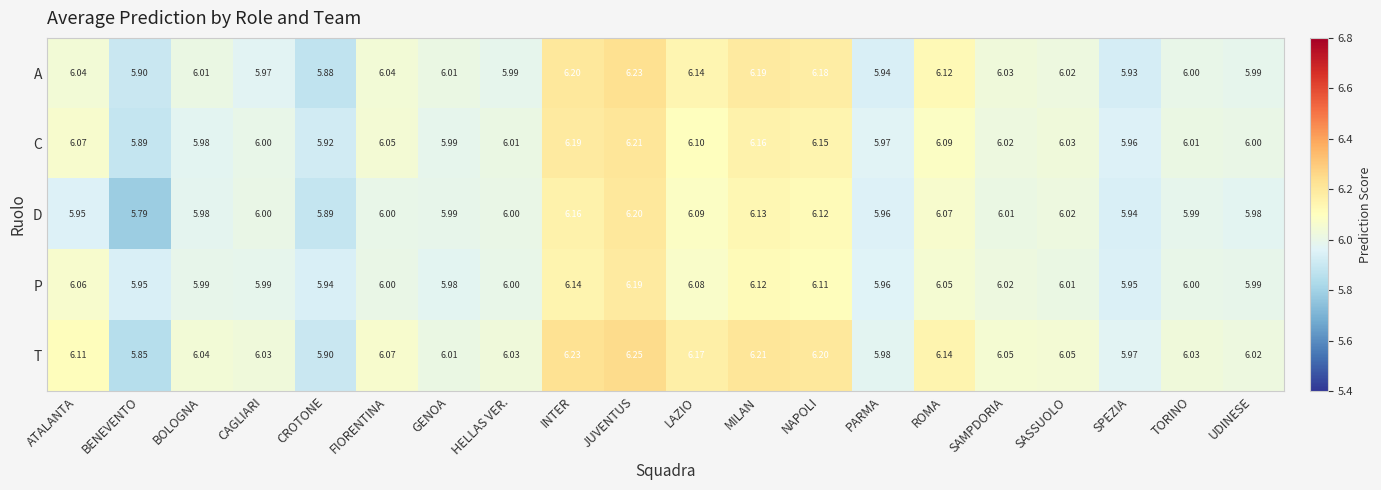

At how many categories does at least one series exceed 6?

16